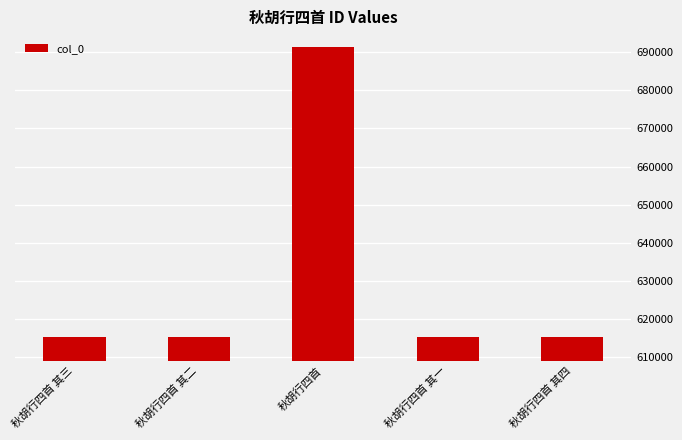

Approximately how many times larger is the value at 秋胡行四首 compared to 秋胡行四首 其一?

1.1